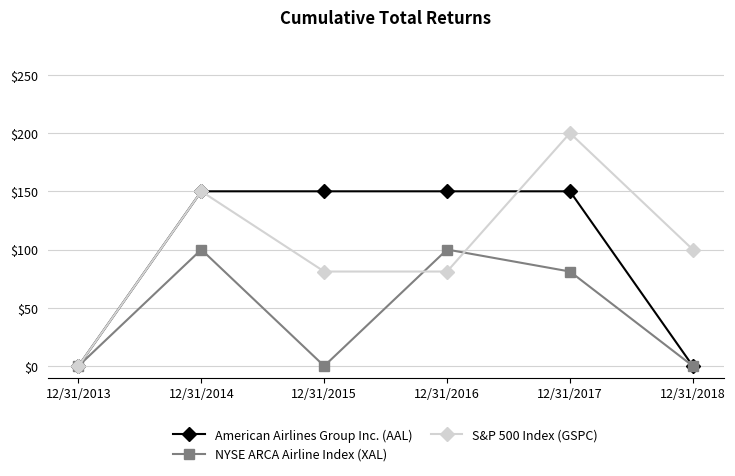

Is the value of American Airlines Group Inc. (AAL) at 12/31/2016 greater than the value of S&P 500 Index (GSPC) at 12/31/2016?

Yes